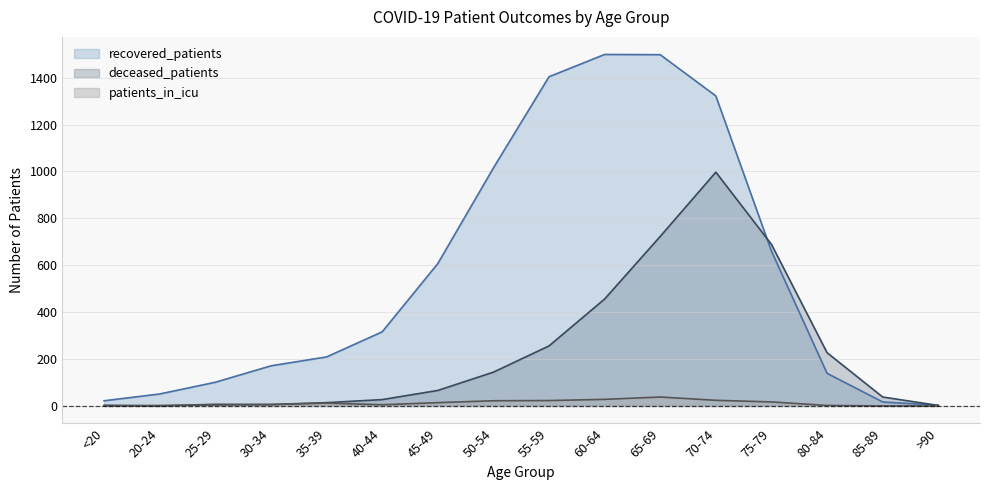

What position from the right is 50-54?

9